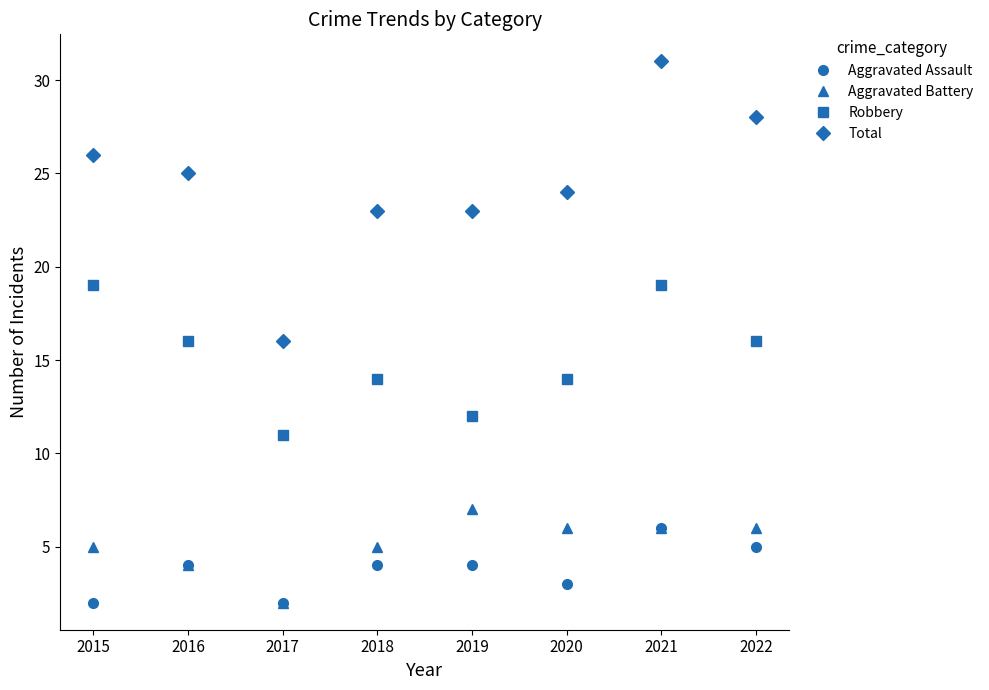

At how many categories does at least one series exceed 21?

7